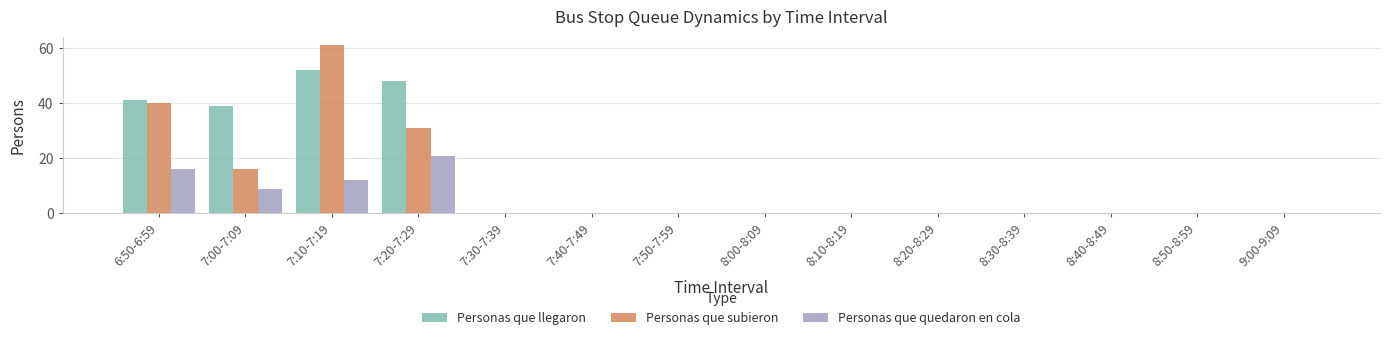

Reading right to left, extract all data points from this chart.

Personas que llegaron: 0	0	0	0	0	0	0	0	0	0	48	52	39	41
Personas que subieron: 0	0	0	0	0	0	0	0	0	0	31	61	16	40
Personas que quedaron en cola: 0	0	0	0	0	0	0	0	0	0	21	12	9	16